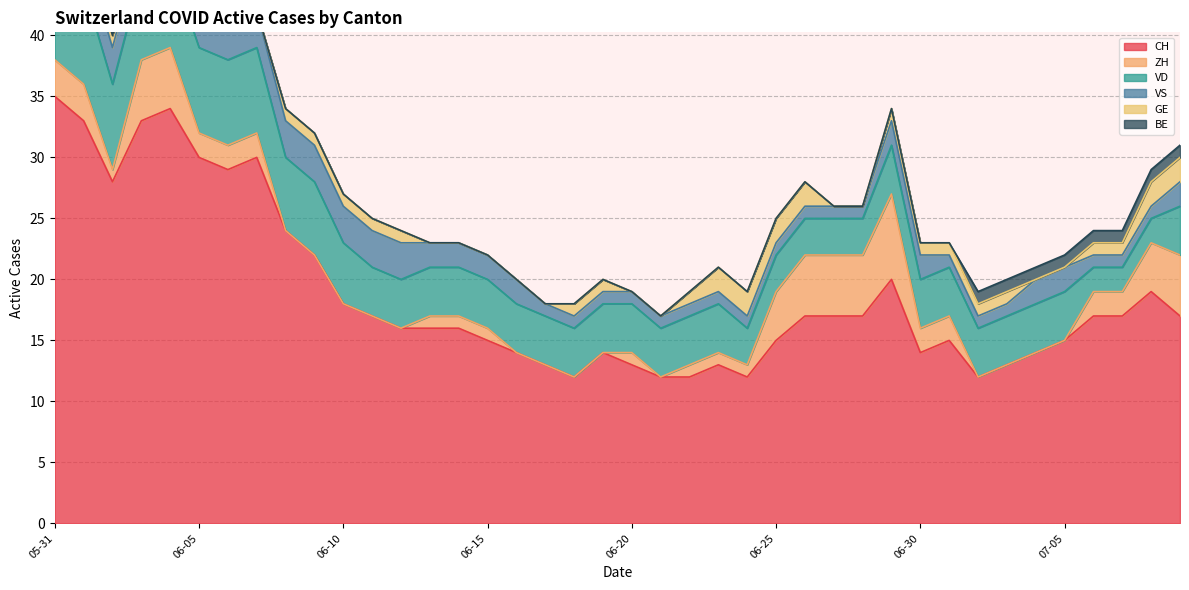

List the series in order of their peak value, lowest first.

BE, GE, VS, ZH, VD, CH